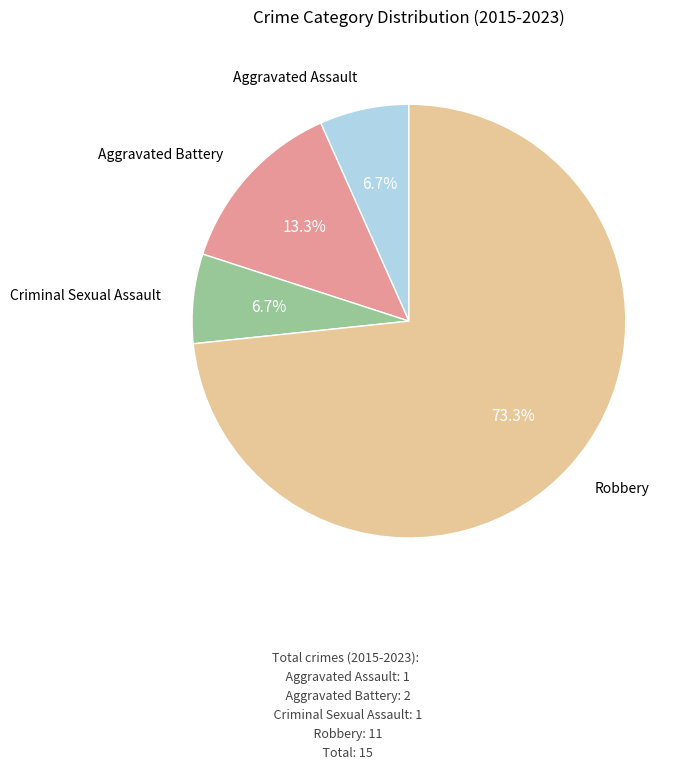

Is there any slice that represents more than half of the pie?

Yes